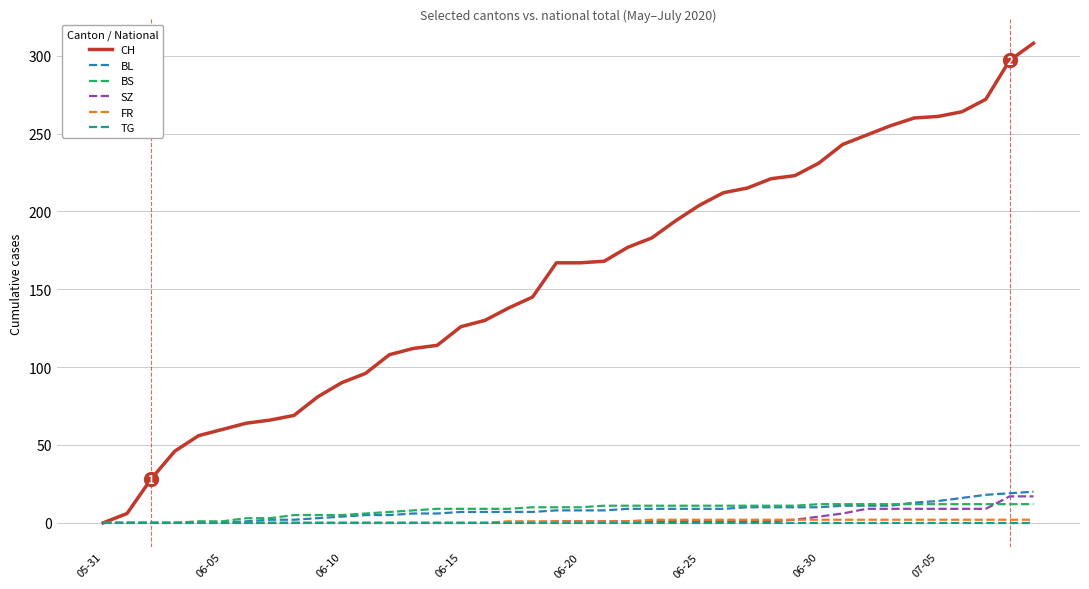

Which series has the largest total across all categories?

CH